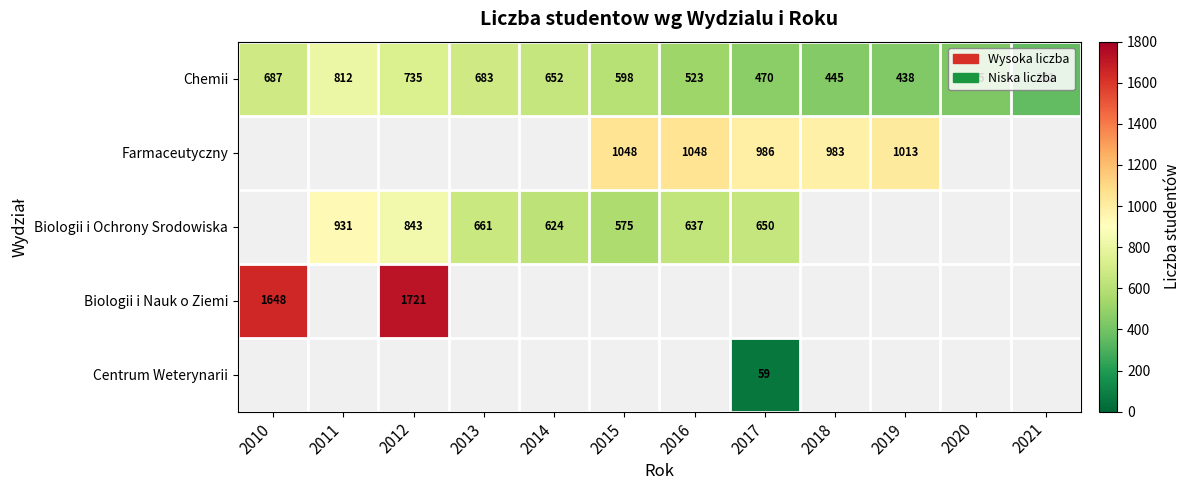

True or false: Chemii has a value of 1067.6 at 2010.

False